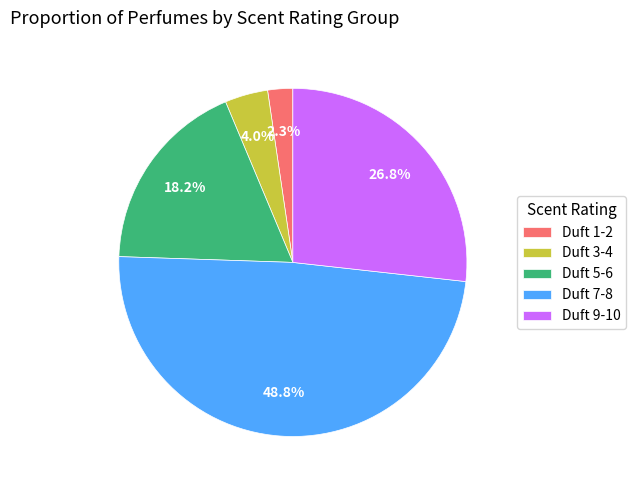

Which category has the biggest portion of the pie?

Duft 7-8